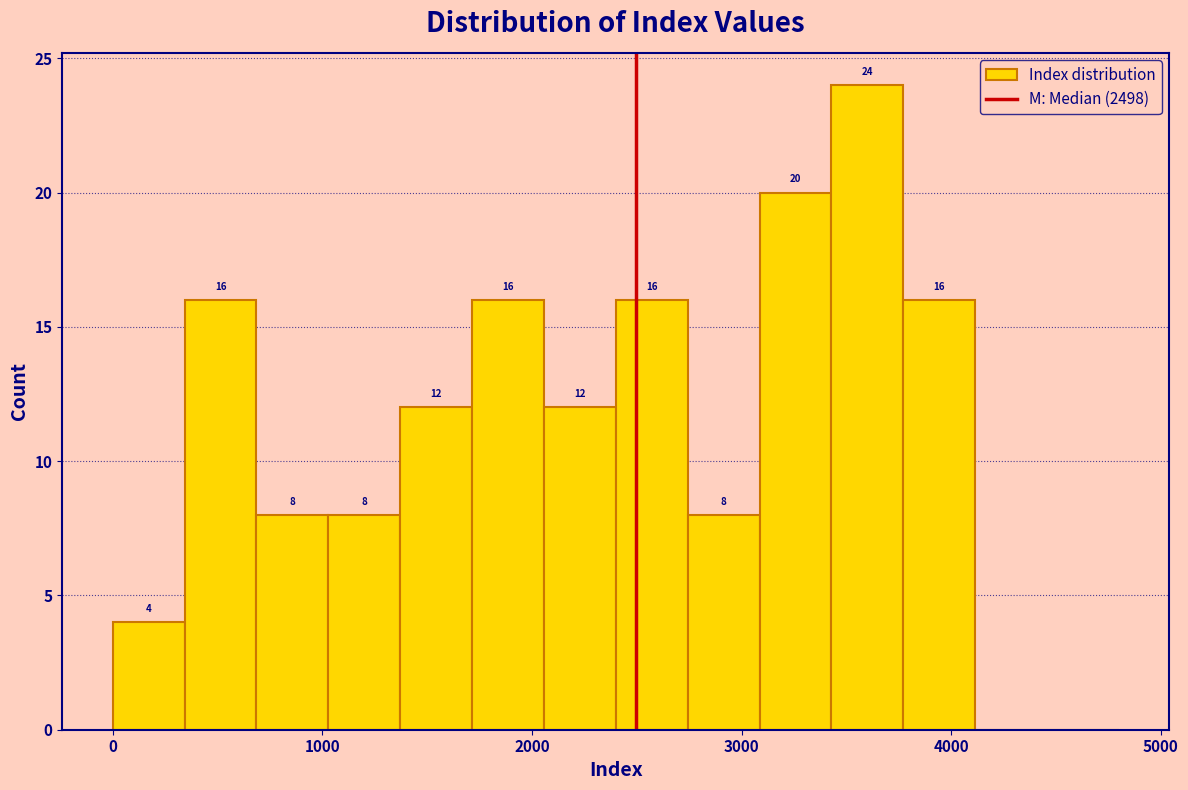

Around what value on the x-axis is the tallest bar? Give the approximate position of its centre, as read against the axis.

3600